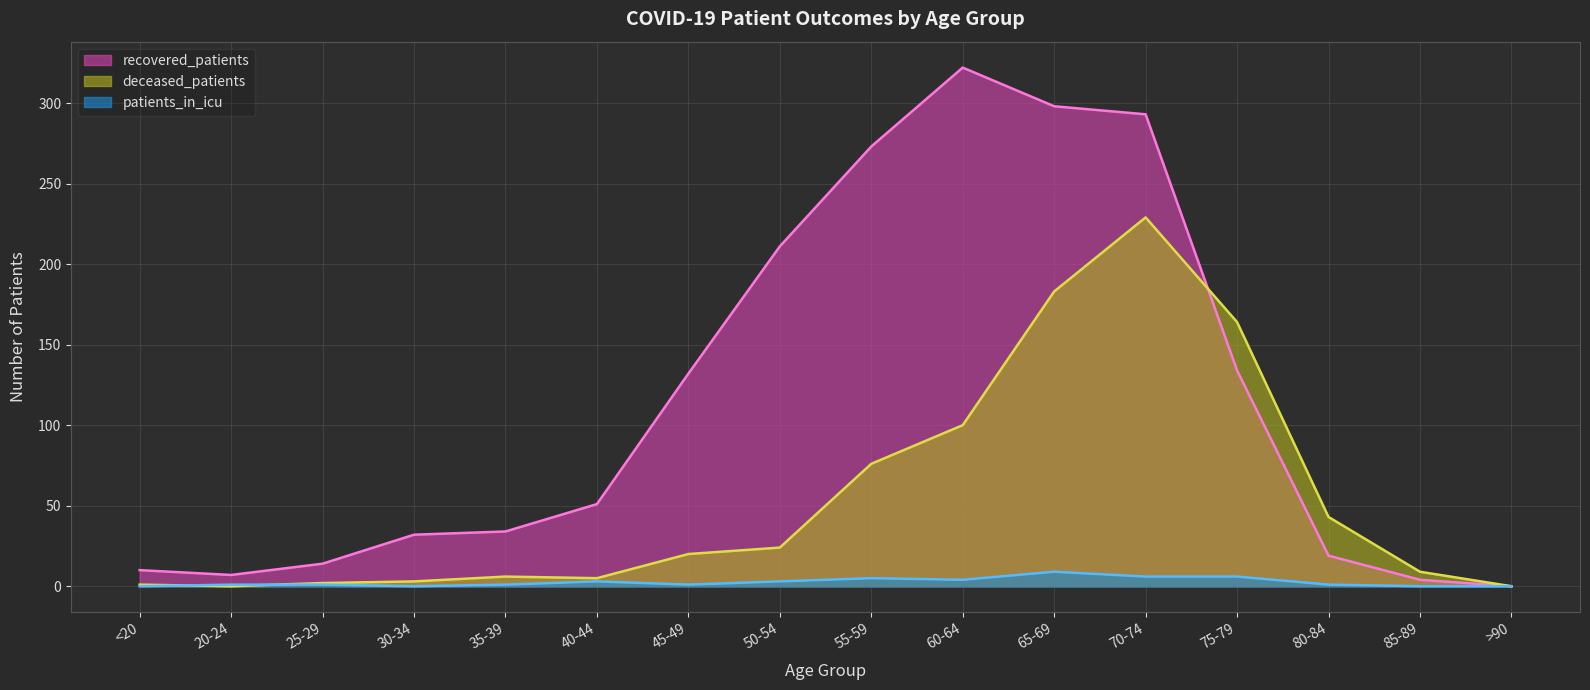

True or false: recovered_patients has more than 1 points higher than both neighbors.

False